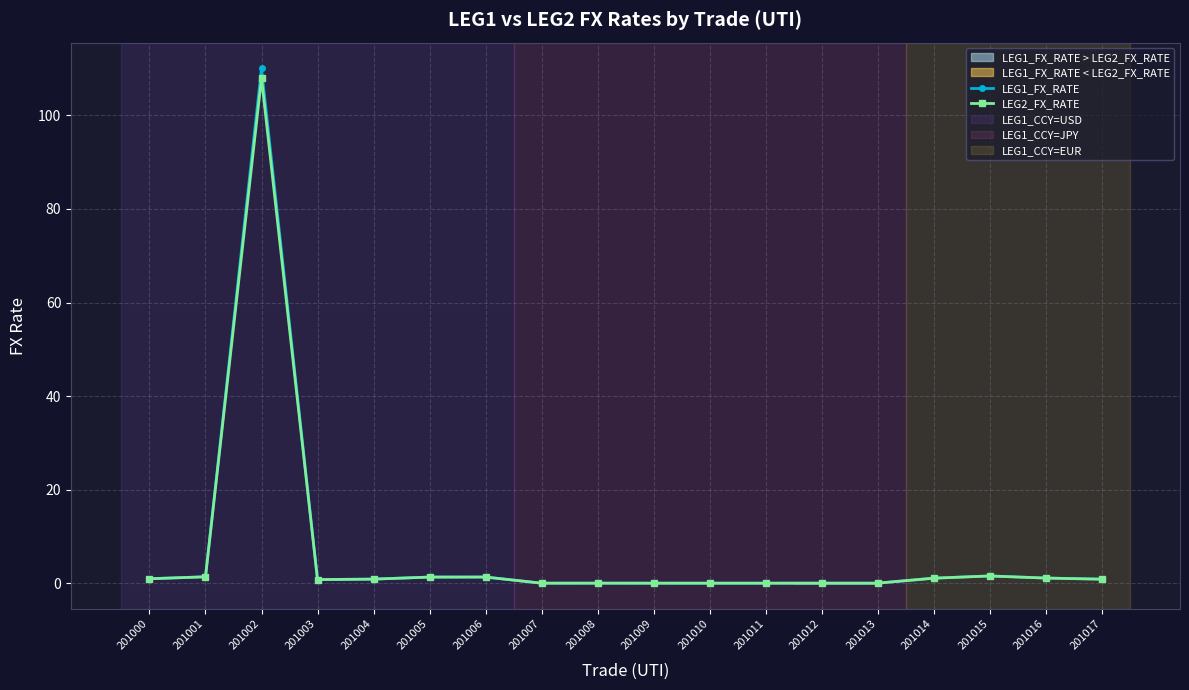

In LEG1_FX_RATE, how many points are lower than both neighbors (excluding endpoints)?

3